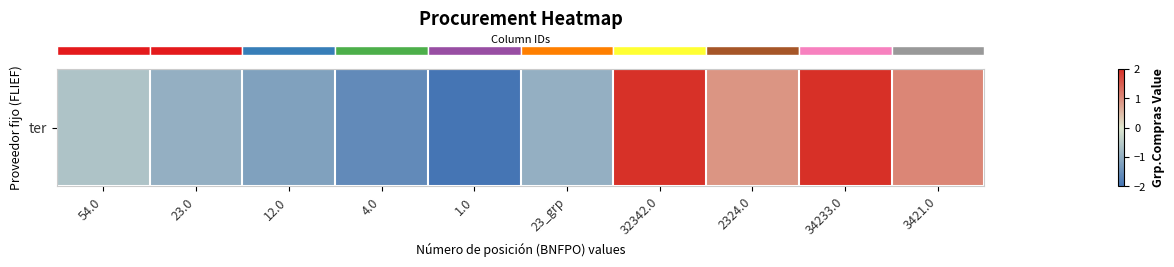

Which label corresponds to the largest value in the chart?

34233.0